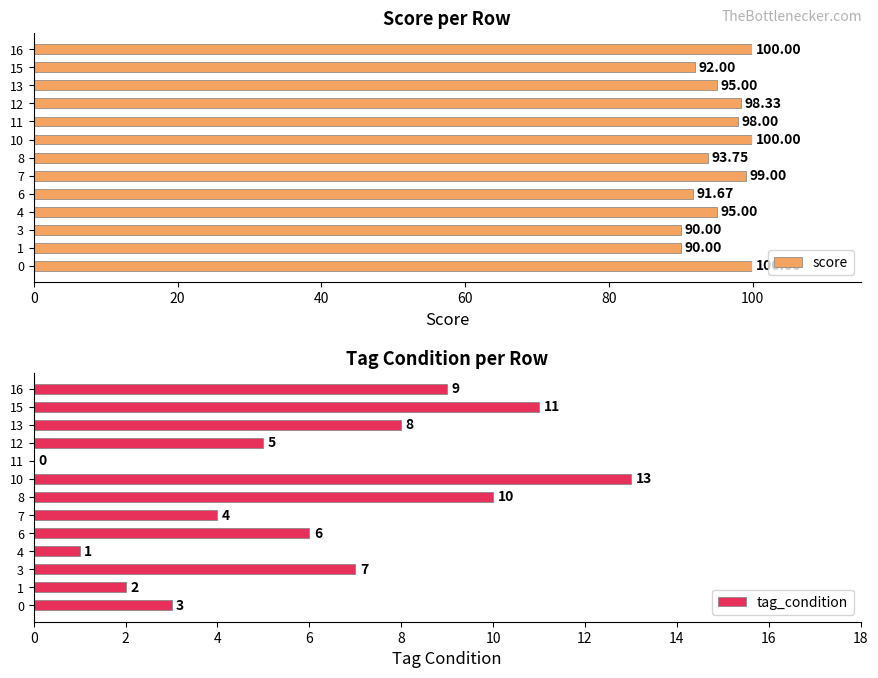

What is the average value of the score series?

95.6